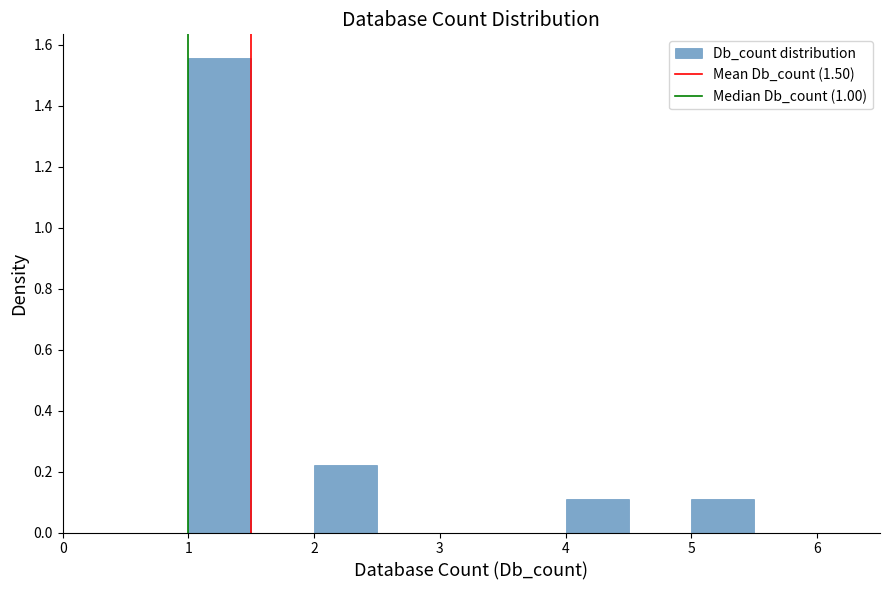

How tall is the bar that spans 4.0 to 4.5 on the x-axis? The values are not printed on the chart, so give them approximately, as read against the axis.

0.12